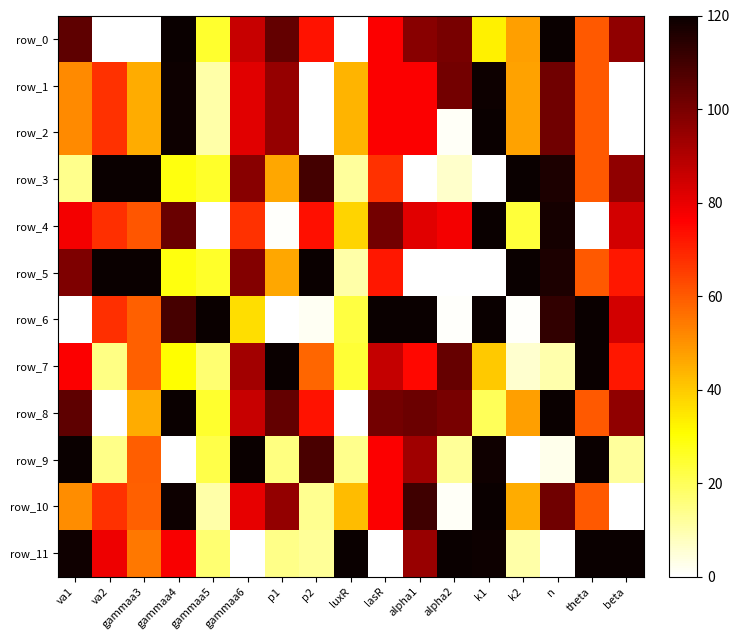

Which label corresponds to the smallest value in the chart?

va2